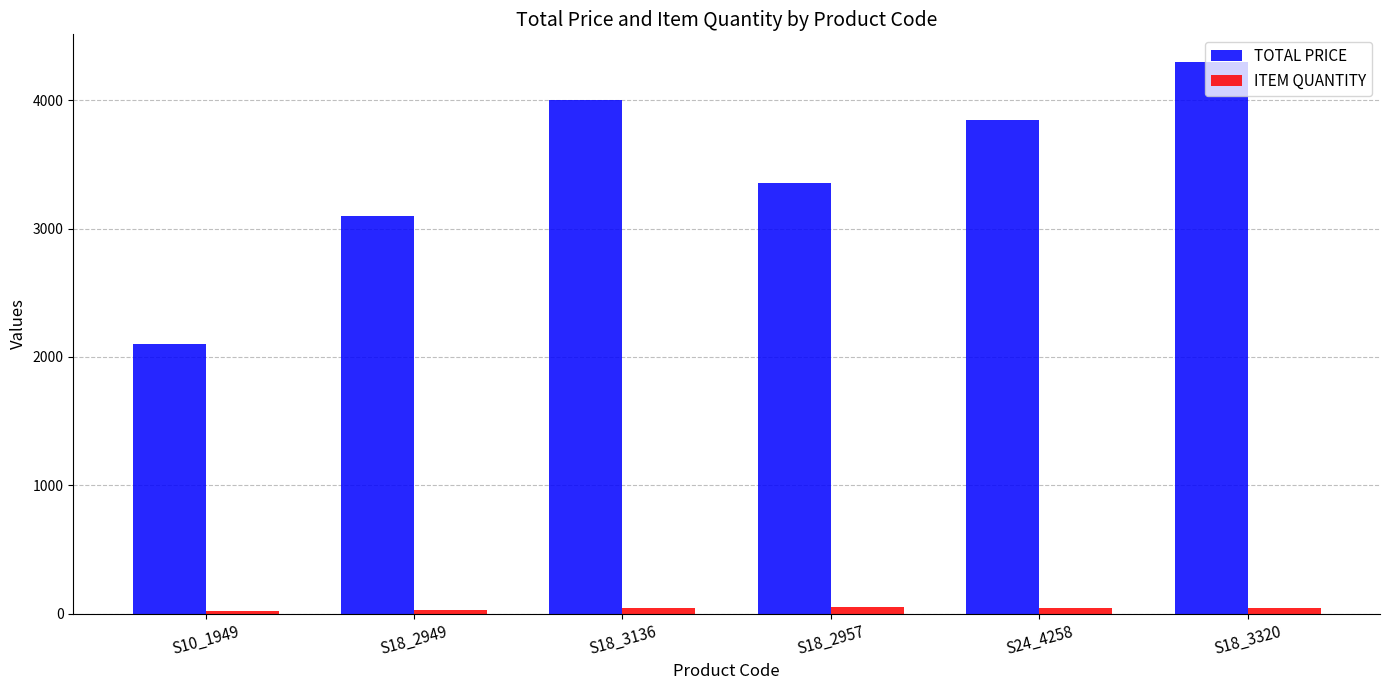

At which label does TOTAL PRICE reach its minimum?

S10_1949